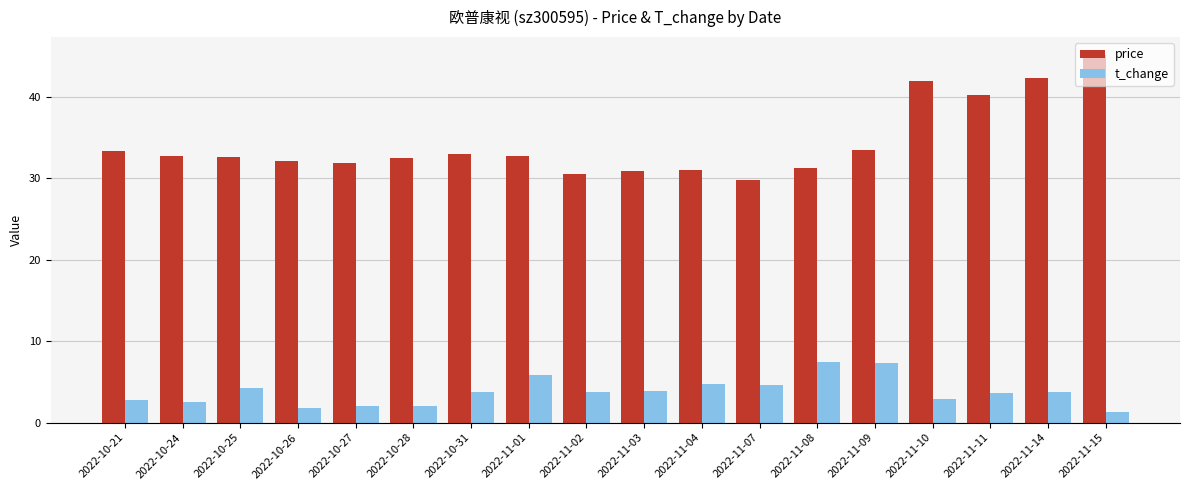

What is the average value of the t_change series?

3.8